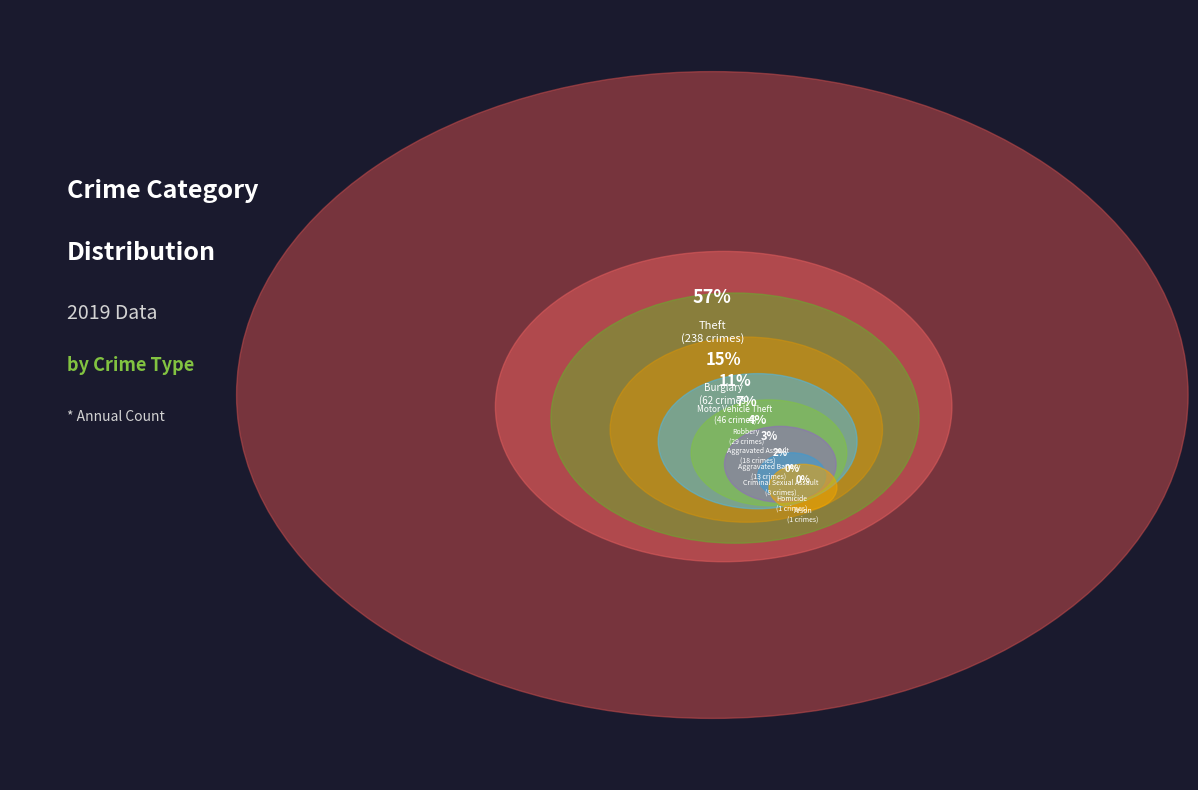

Does any single category account for the majority?

Yes